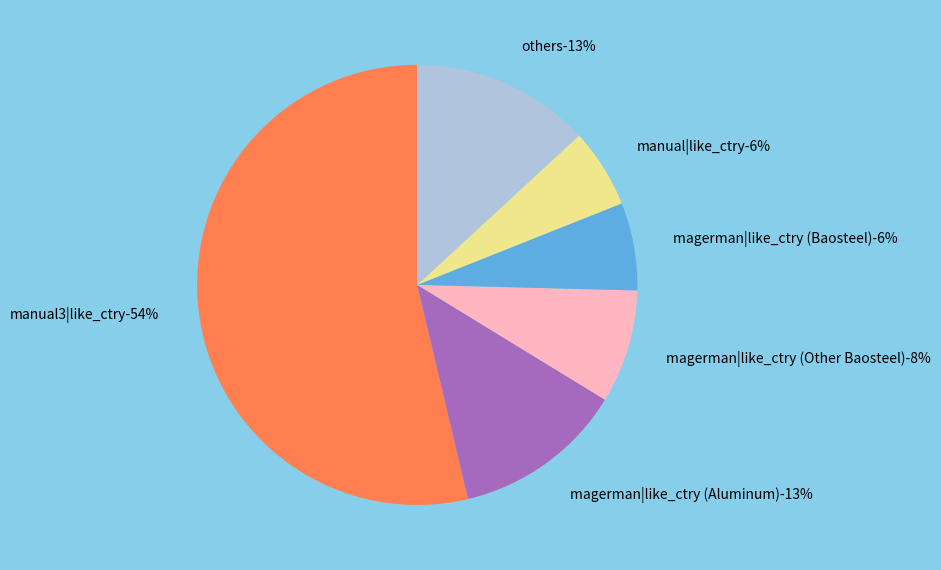

Is there any slice that represents more than half of the pie?

Yes